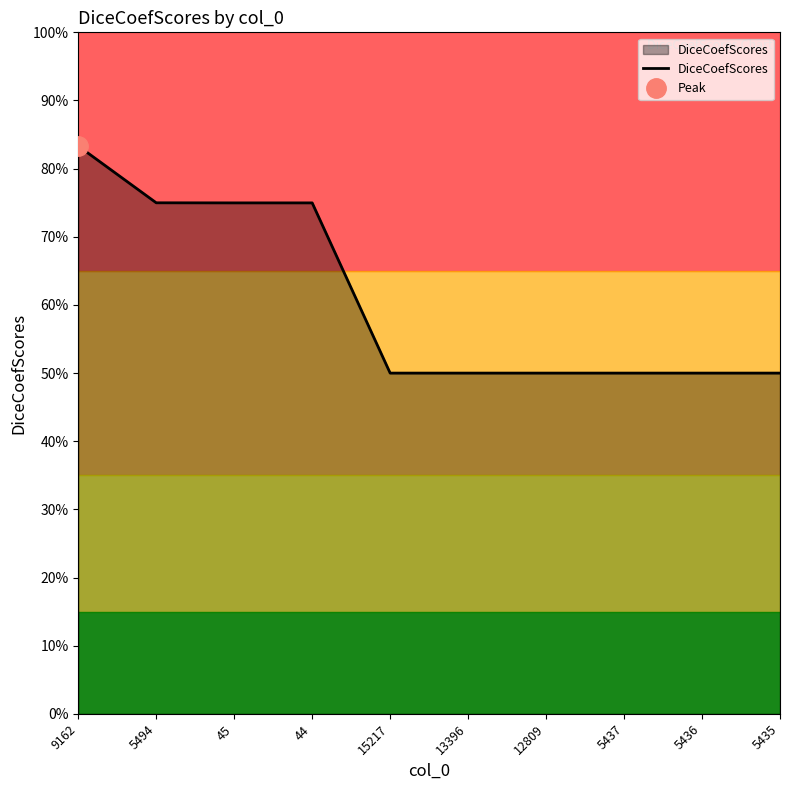

How many lines are shown in the chart?

1